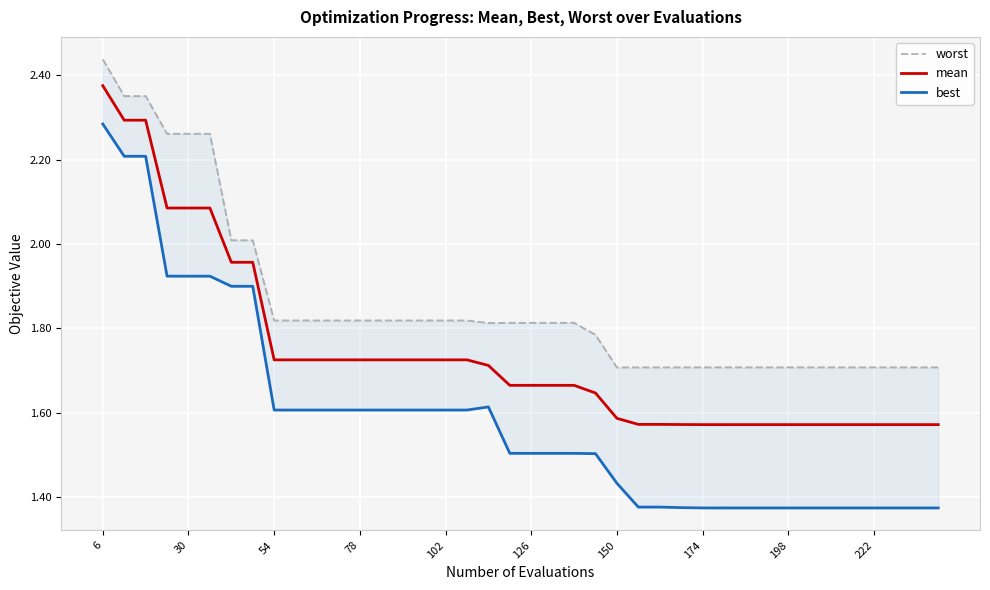

The value of mean at 222 is 2.3. True or false?

False